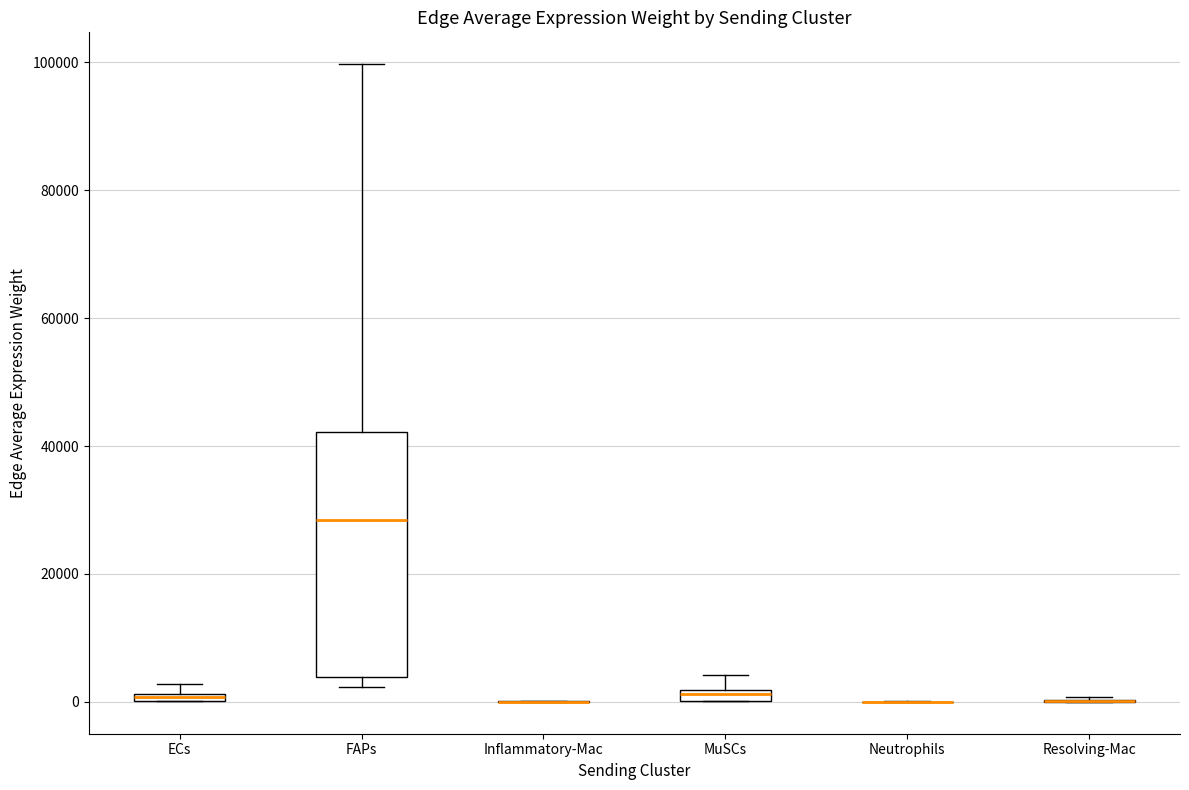

Comparing the boxes themselves (not the whiskers), which one is the tallest?

FAPs